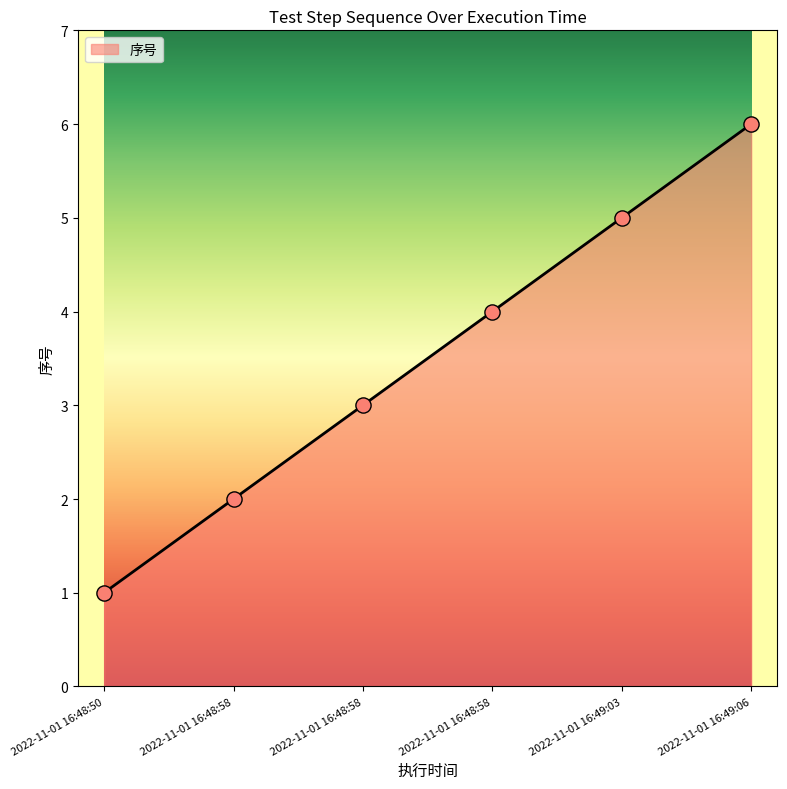

Which has a higher value, 2022-11-01 16:49:03 or 2022-11-01 16:48:58?

2022-11-01 16:49:03